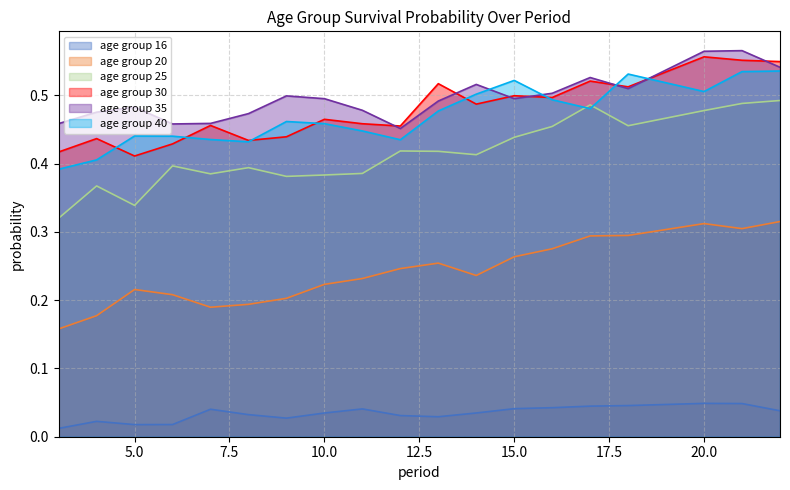

What is the lowest value of the 40 series?

0.4